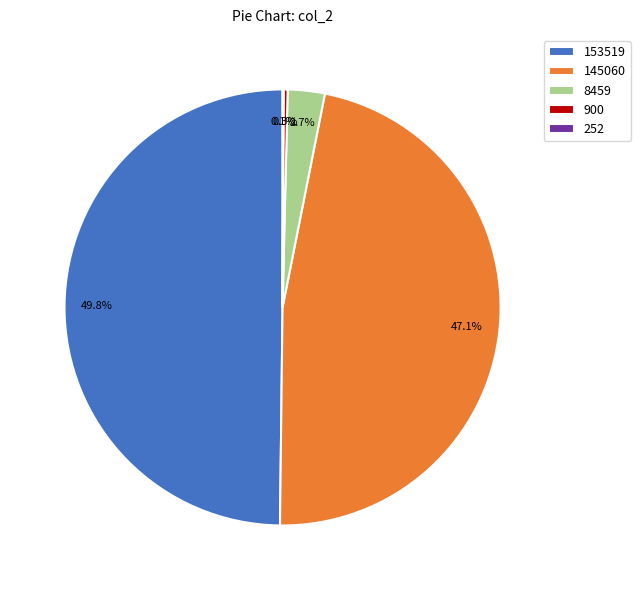

Approximately how many times larger is the value at 153519 compared to 145060?

1.1